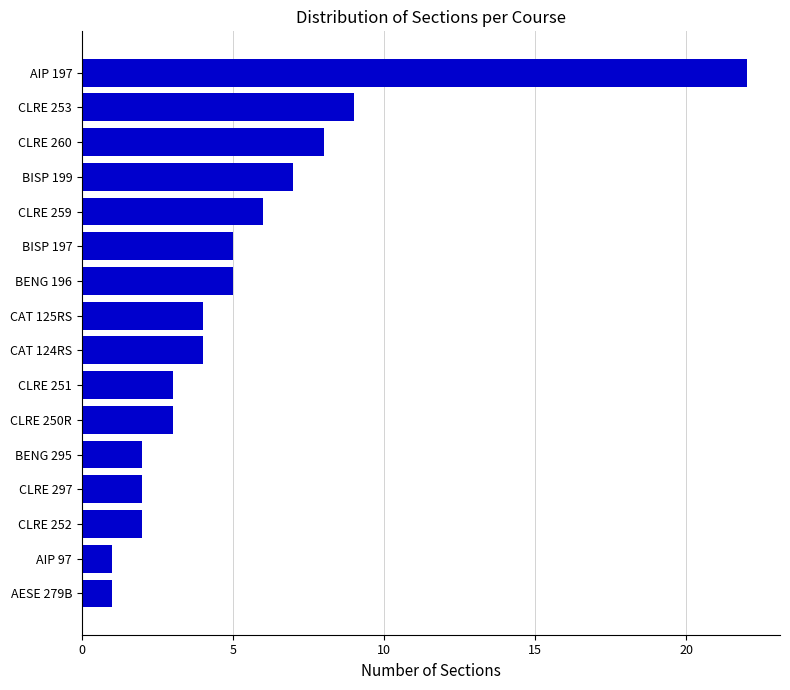

How many bars are there in total?

16